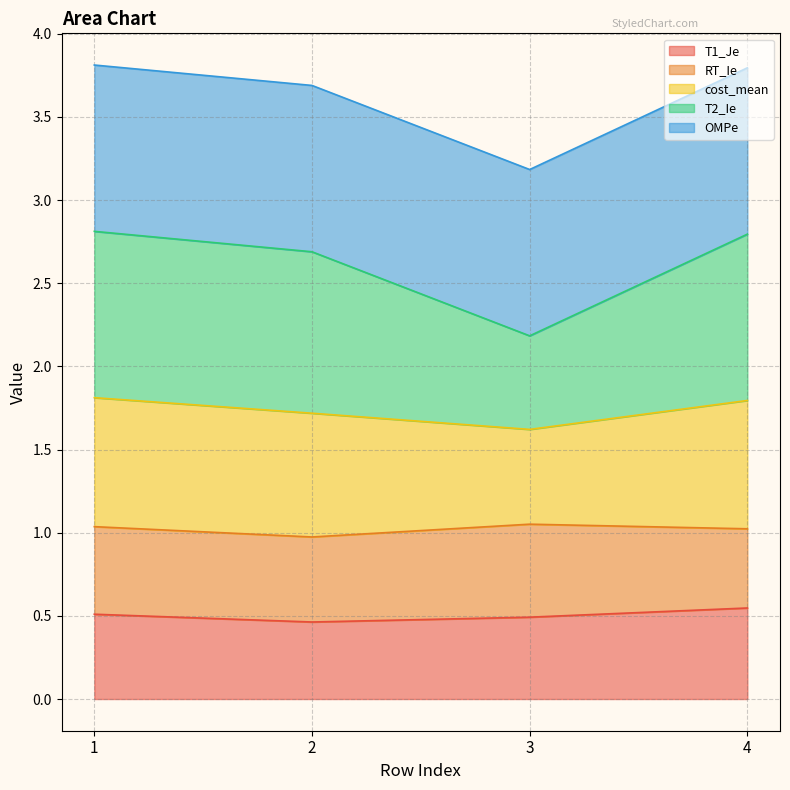

Does the chart have visible grid lines?

Yes